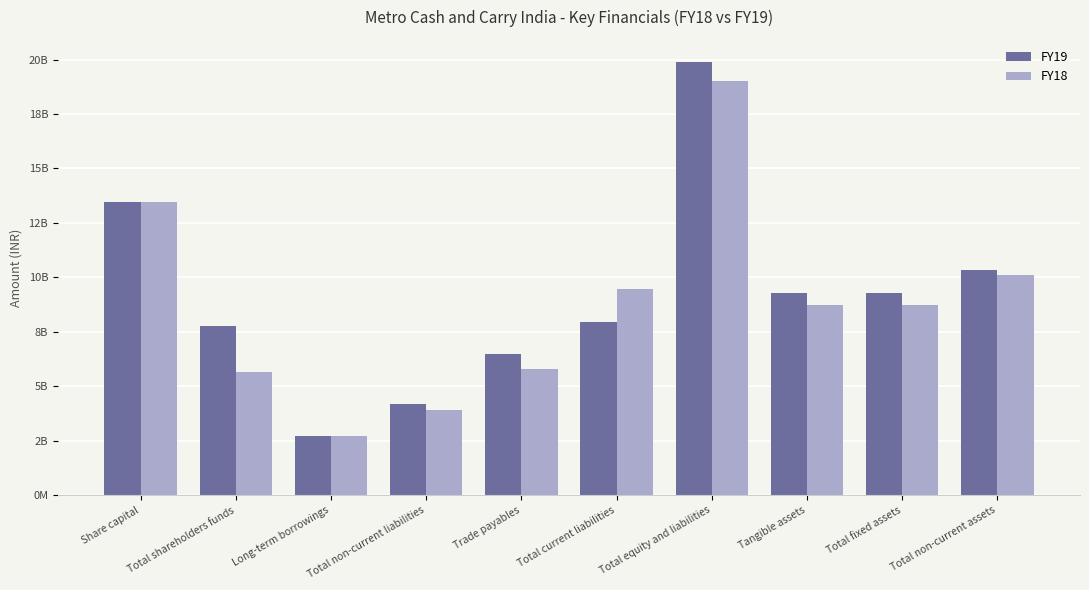

Reading right to left, transcribe all the data shown in this chart.

FY19: Total non-current assets=10330130000	Total fixed assets=9283390000	Tangible assets=9282340000	Total equity and liabilities=19905100000	Total current liabilities=7941300000	Trade payables=6468610000	Total non-current liabilities=4188430000	Long-term borrowings=2700000000	Total shareholders funds=7775370000	Share capital=13456310000
FY18: Total non-current assets=10093750000	Total fixed assets=8718290000	Tangible assets=8715840000	Total equity and liabilities=19021890000	Total current liabilities=9462610000	Trade payables=5773540000	Total non-current liabilities=3915790000	Long-term borrowings=2700000000	Total shareholders funds=5643490000	Share capital=13456310000